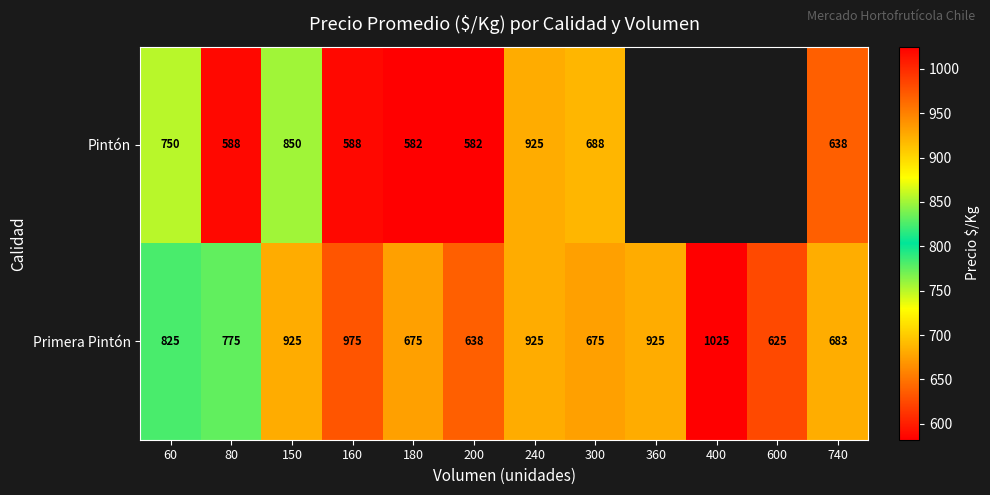

At which category is the sum across all series the highest?

240